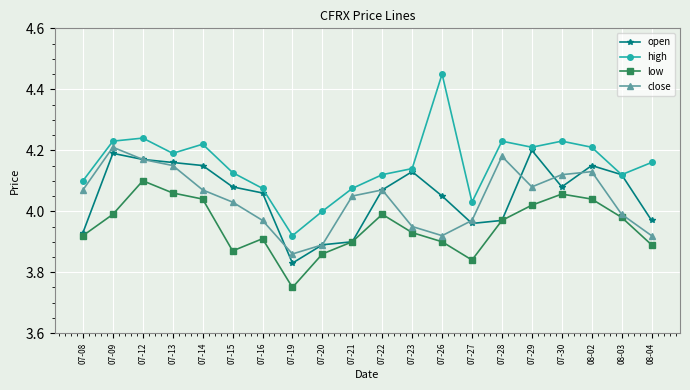

What is the sum of the high values at 07-13 and 07-26?

8.6